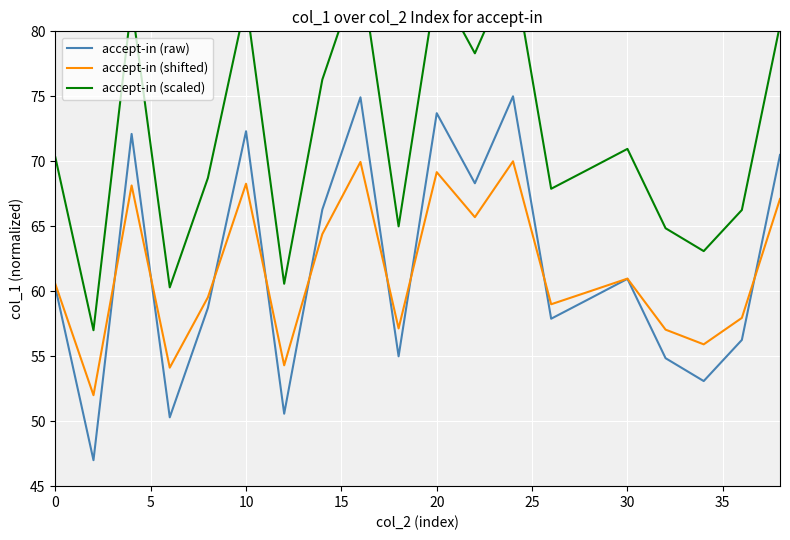

True or false: accept-in (raw) has a value of 80.8 at 16.

False